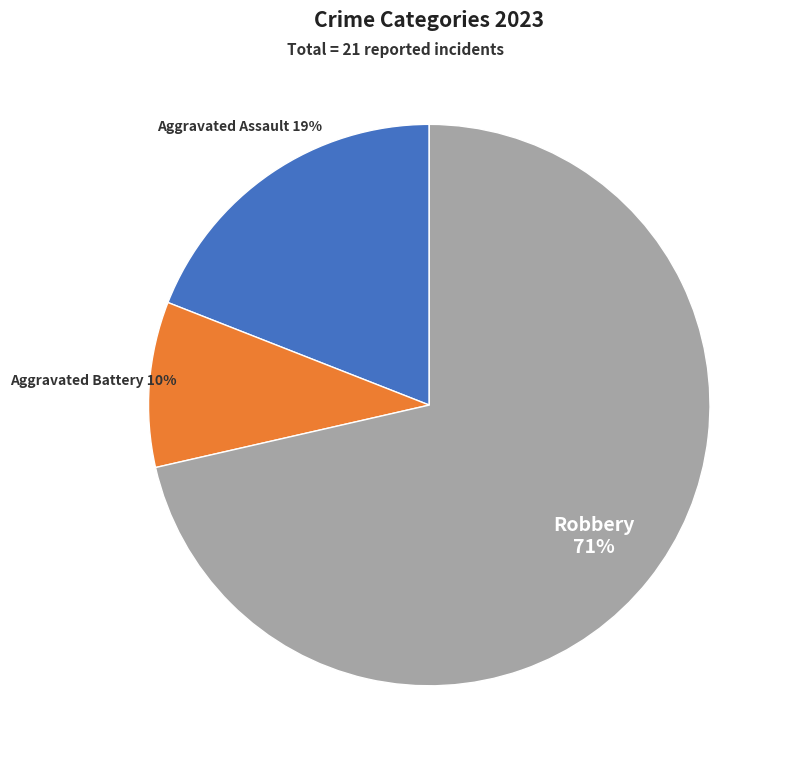

Is there any slice that represents more than half of the pie?

Yes